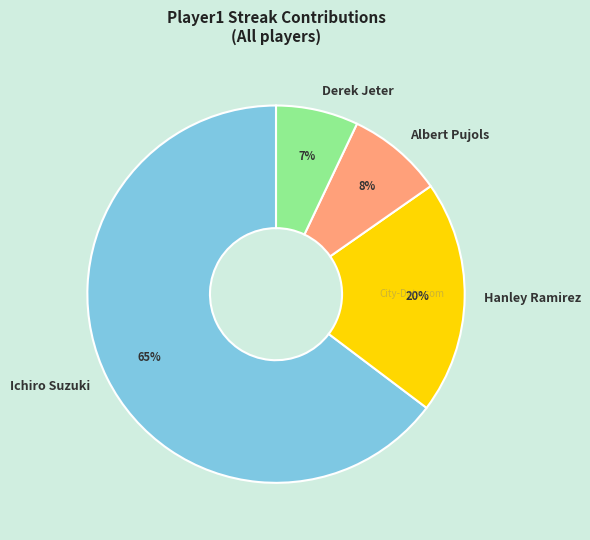

Rank the categories by value from lowest to highest.

Derek Jeter, Albert Pujols, Hanley Ramirez, Ichiro Suzuki